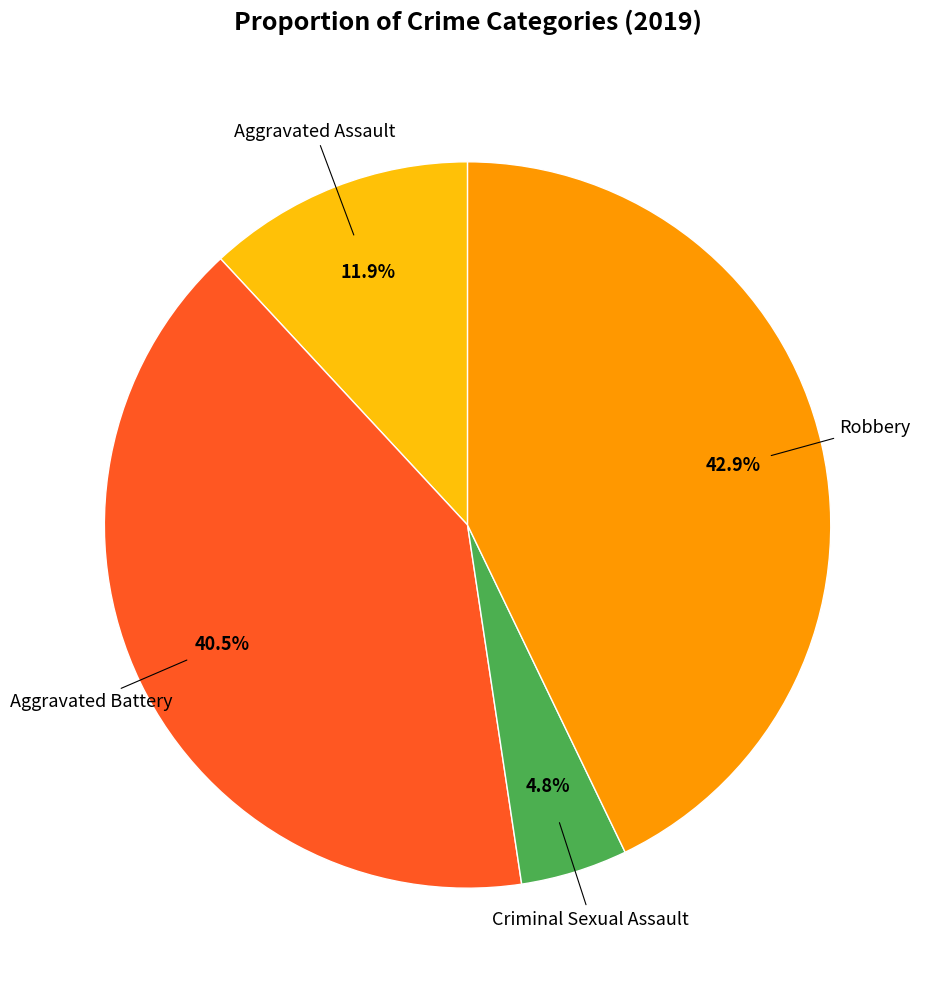

Does any single category account for the majority?

No